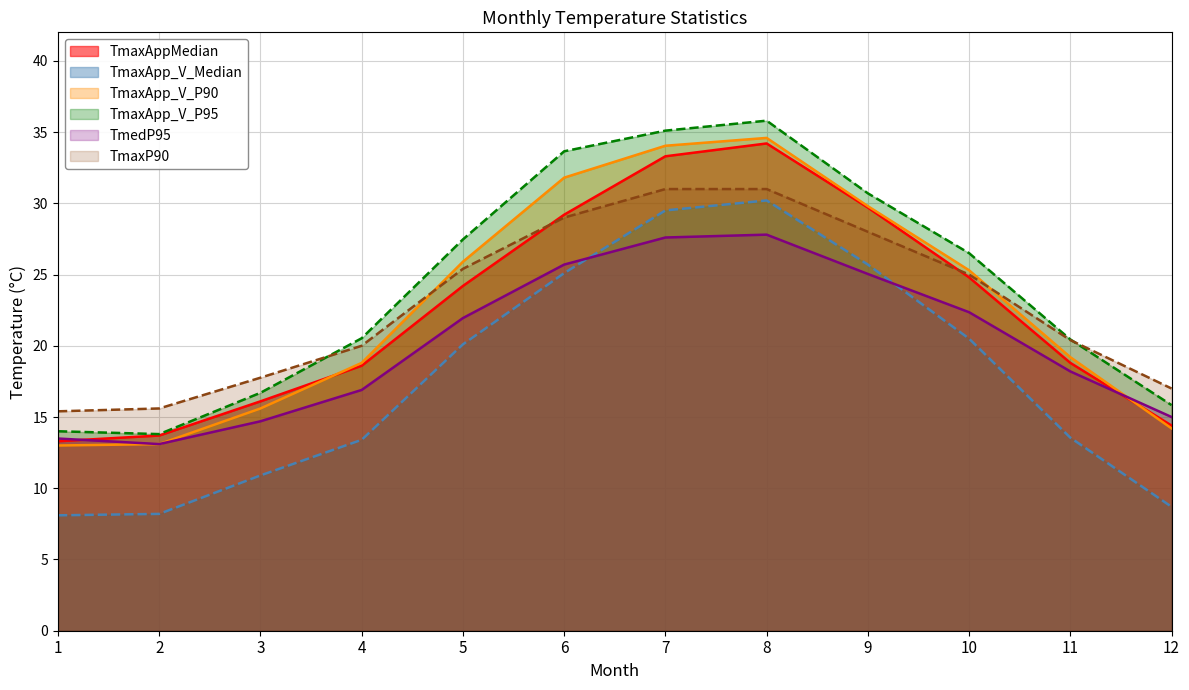

What is the sum of the TmaxAppMedian values at 7 and 12?

47.7